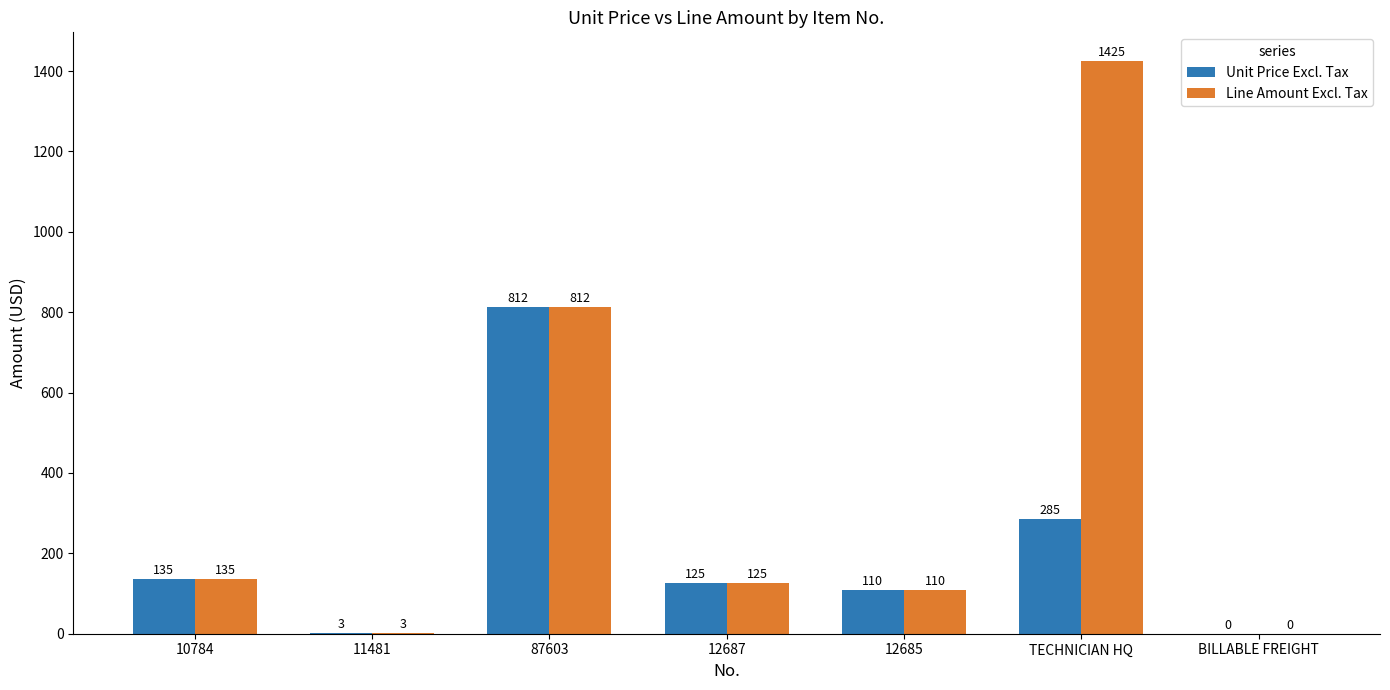

Reading left to right, what are all the values shown in this chart?

Unit Price Excl. Tax: 135	3	812	125	110	285	0
Line Amount Excl. Tax: 135	3	812	125	110	1425	0